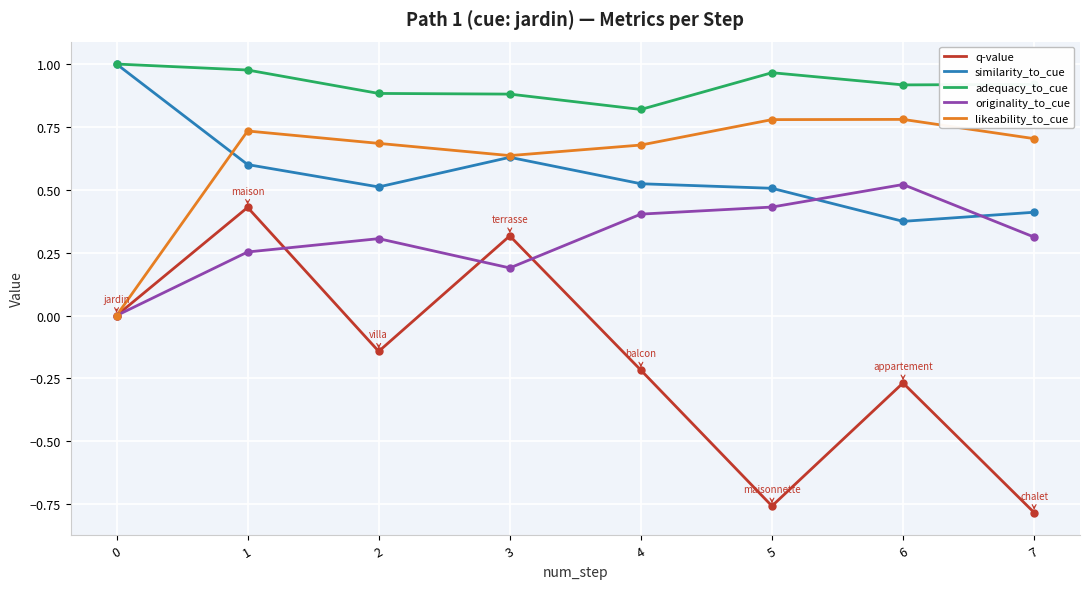

What is the average value of the q-value series?

-0.2